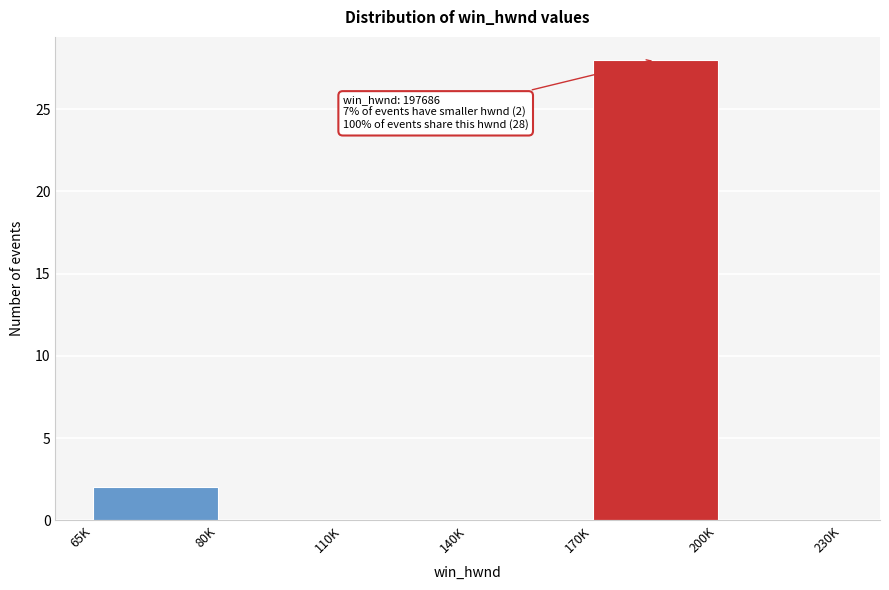

Reading left to right, extract all data points from this chart.

65K=2	80K=0	110K=0	140K=0	170K=28	200K=0